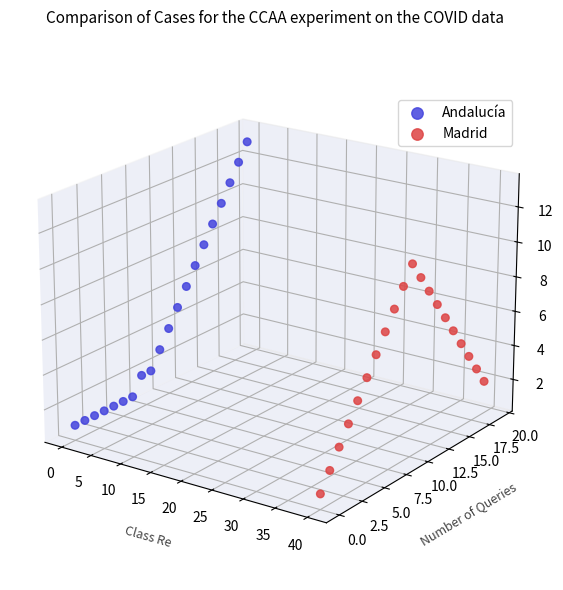

Is the value of Andalucía at 11 greater than the value of Madrid at 5?

Yes